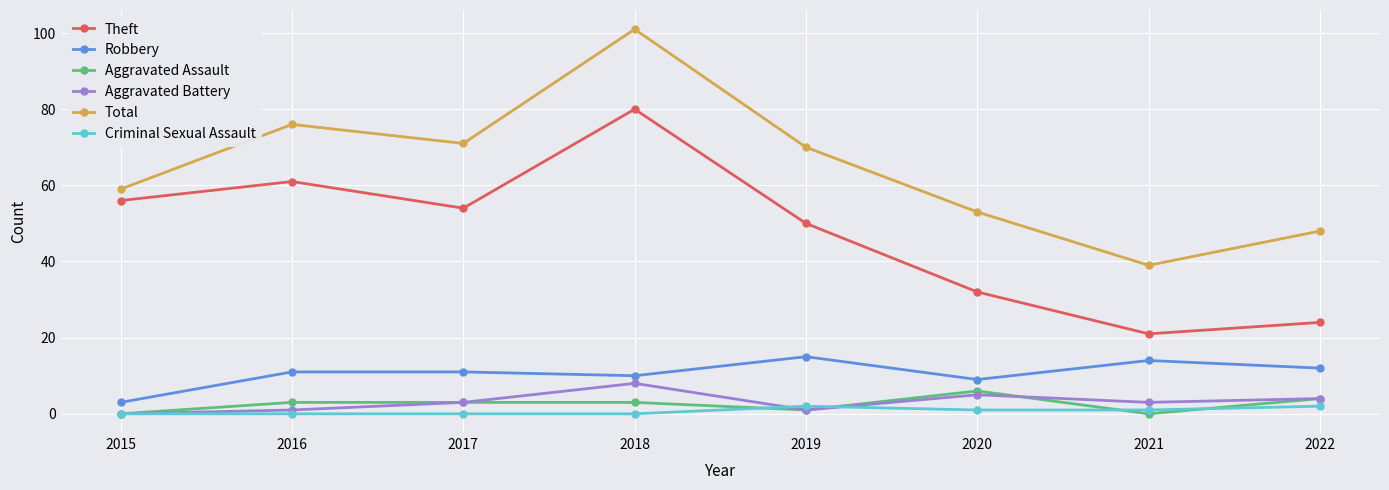

At which category is the sum across all series the highest?

2018